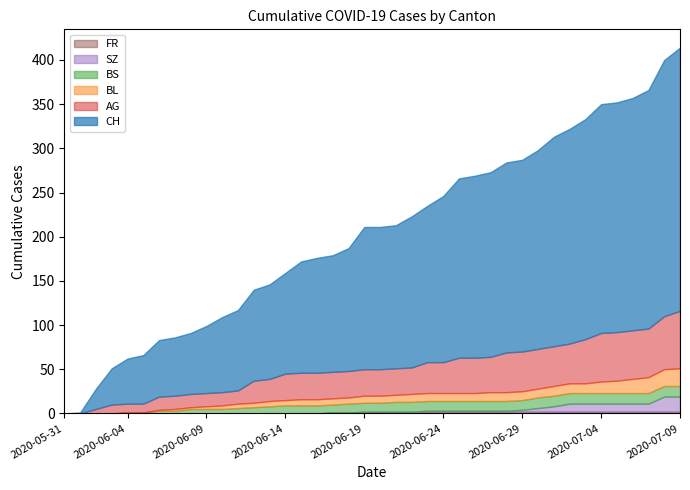

Between 2020-06-30 and 2020-07-09, which series saw the biggest shift?

CH